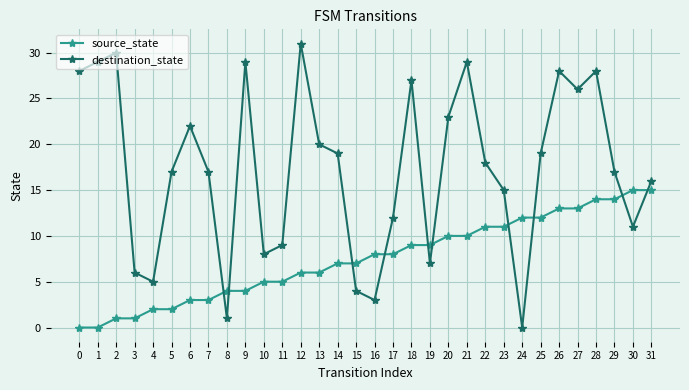

List the series in order of their peak value, lowest first.

source_state, destination_state